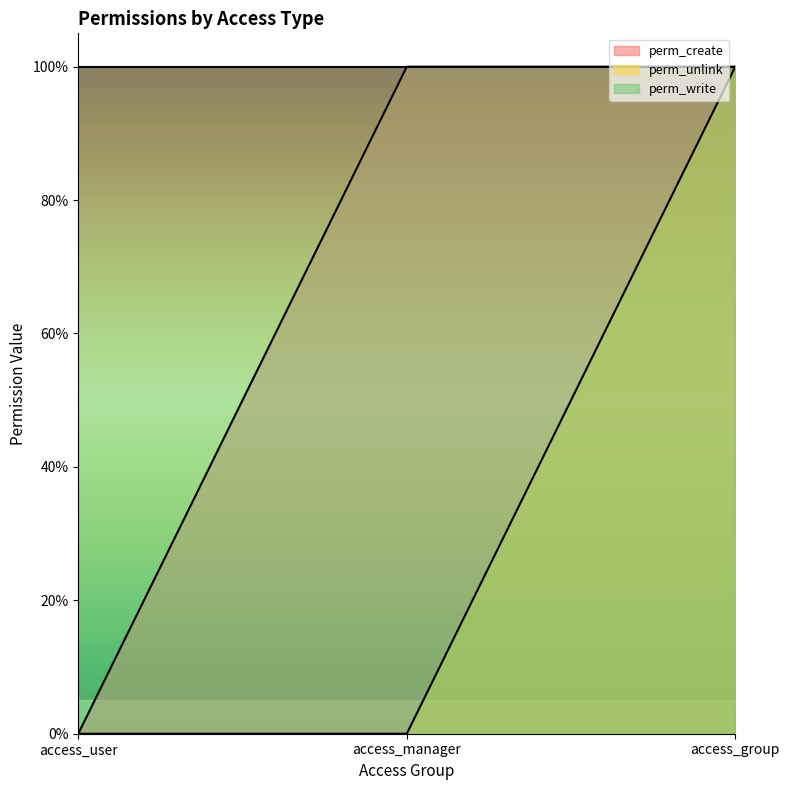

What are all the series names shown in the legend?

perm_create, perm_unlink, perm_write